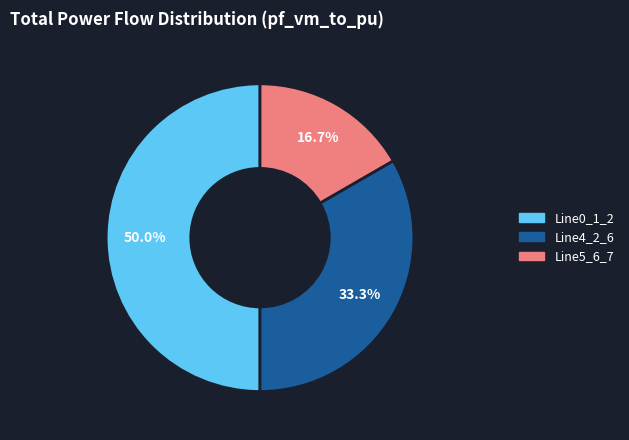

How many segments does this pie chart have?

3